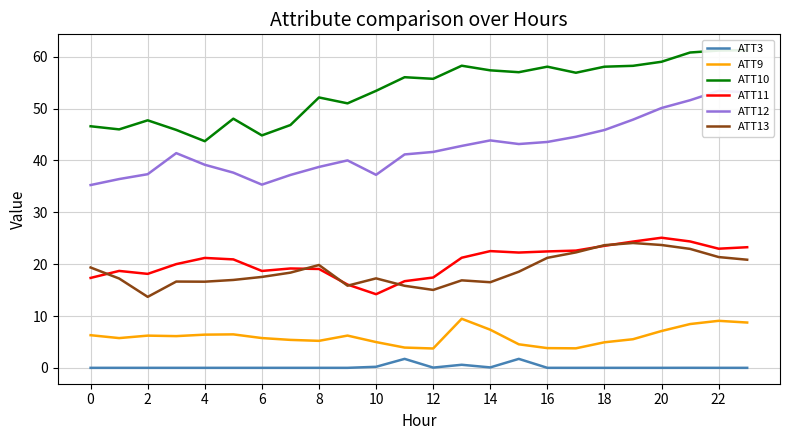

Is it true that ATT9 equals 1.5 at 10?

False